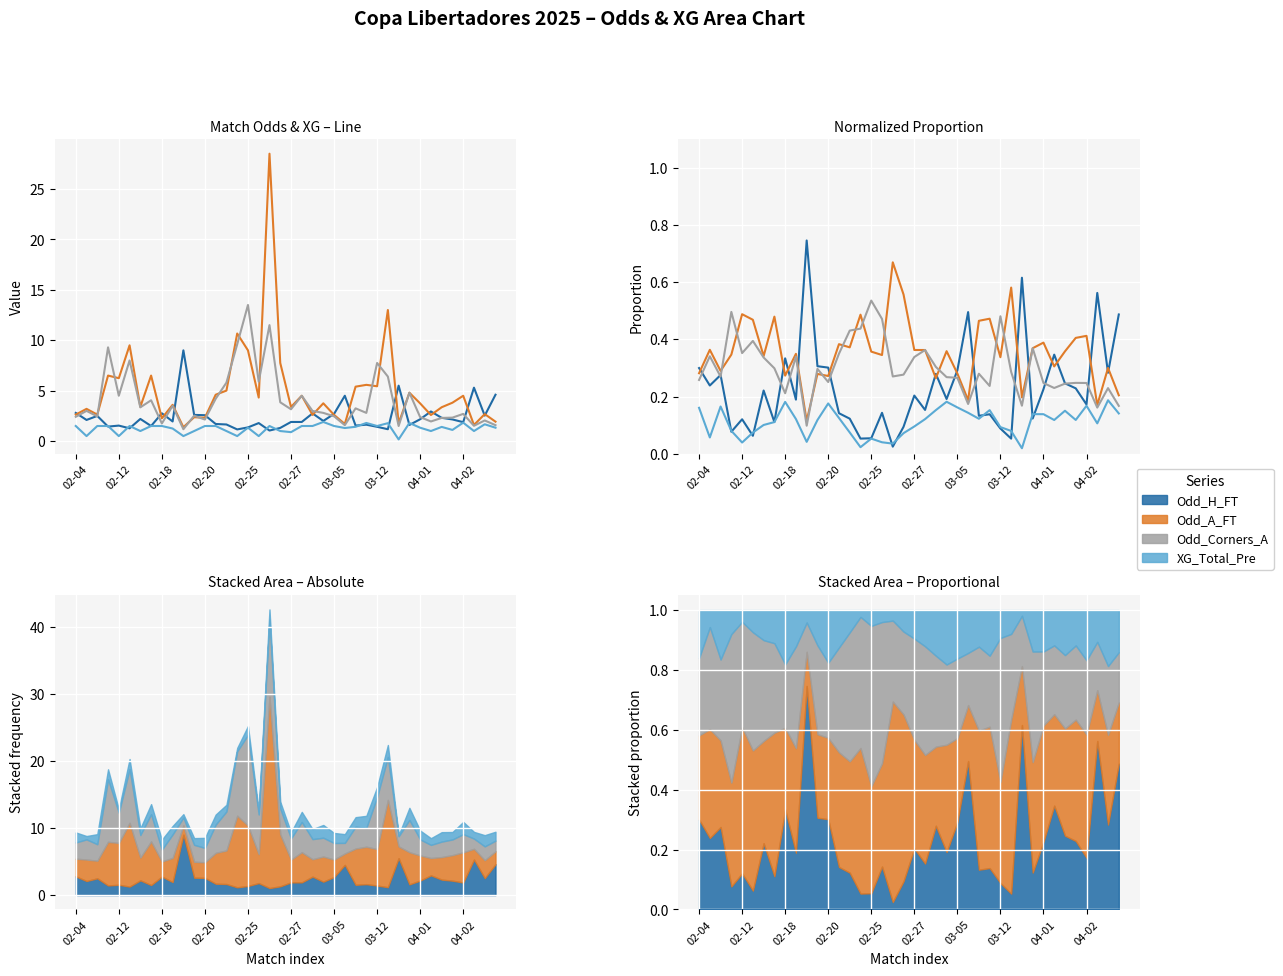

What is the sum of the Odd_Corners_A values at 18 and 13?

0.6